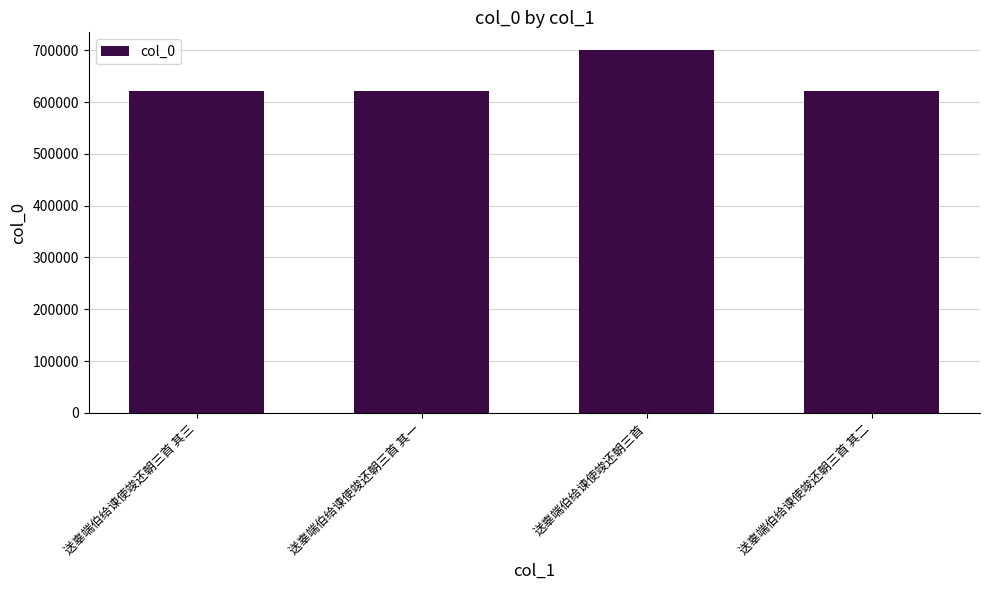

Which label corresponds to the largest value in the chart?

送辜端伯给谏使竣还朝三首